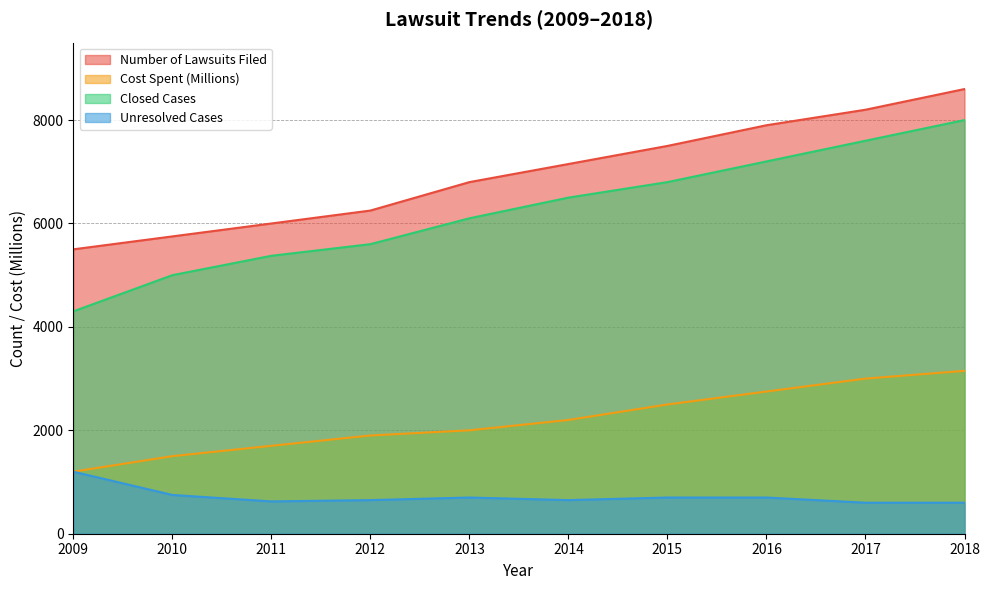

What is the spread (max minus min) of values at 2013?

6100